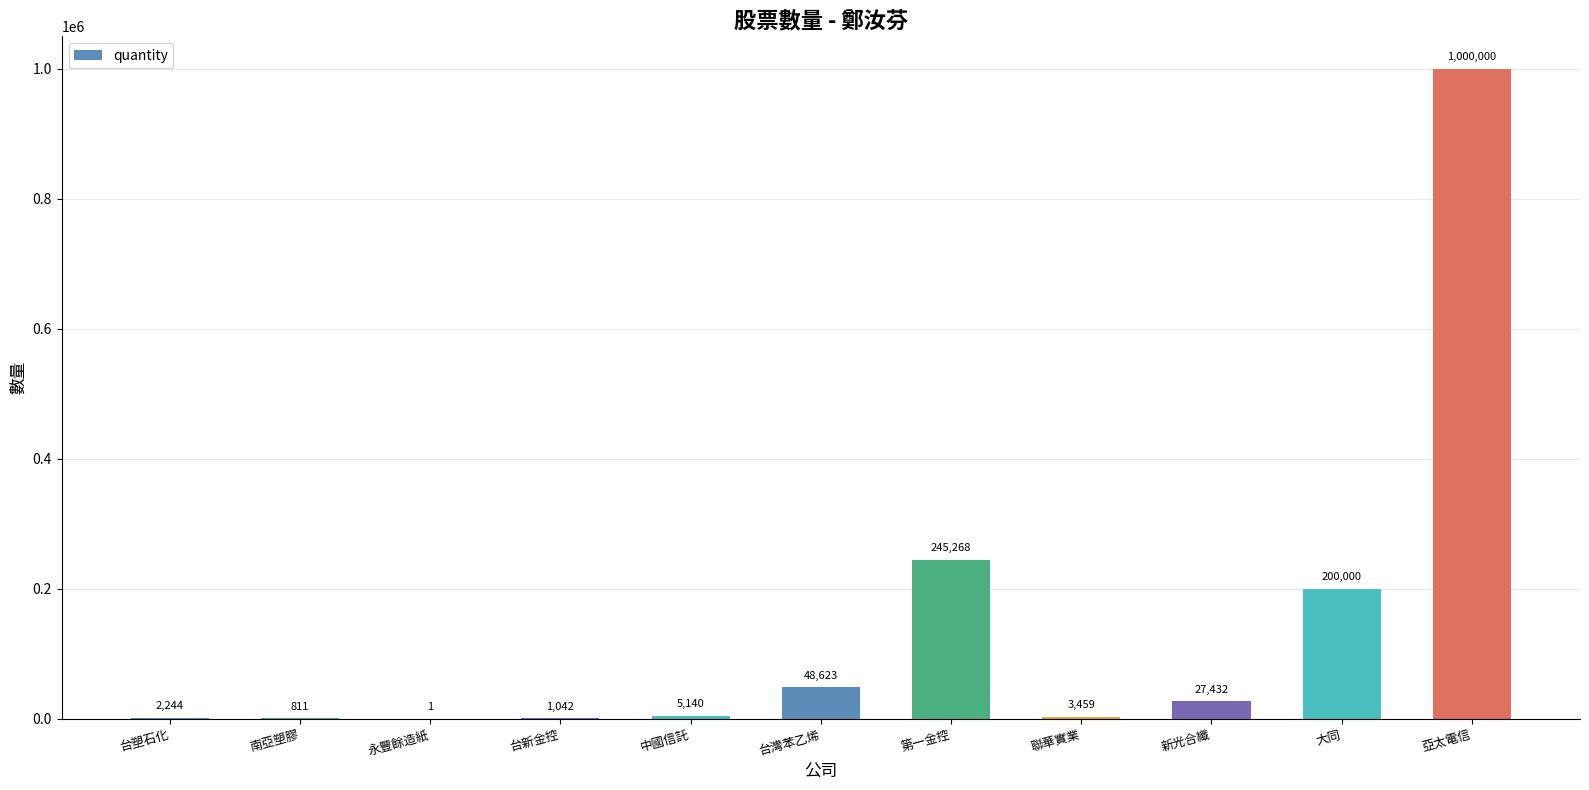

What is the difference between the values at 新光合纖 and 大同?

172568